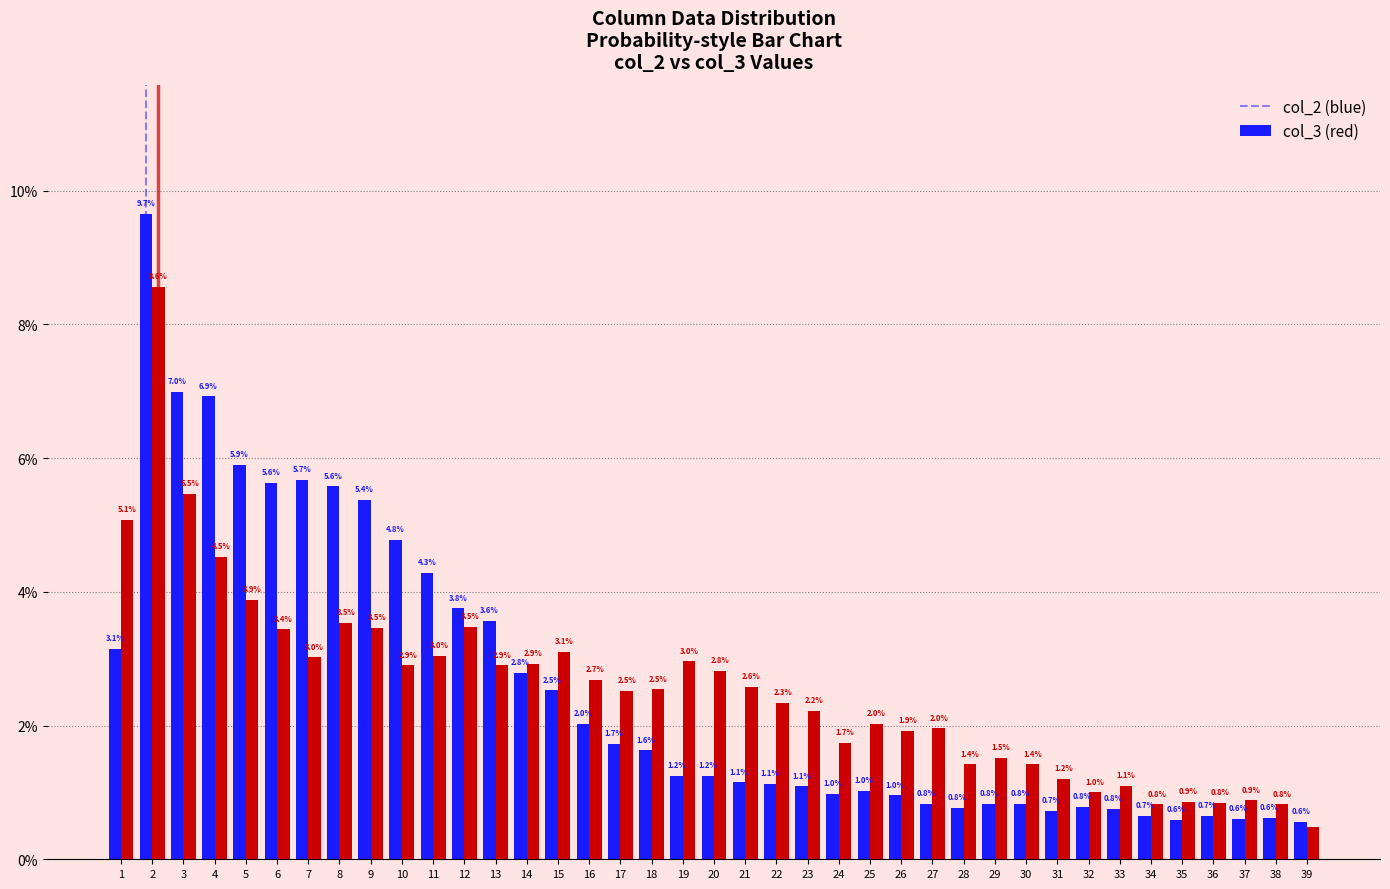

How many groups of bars are there?

39